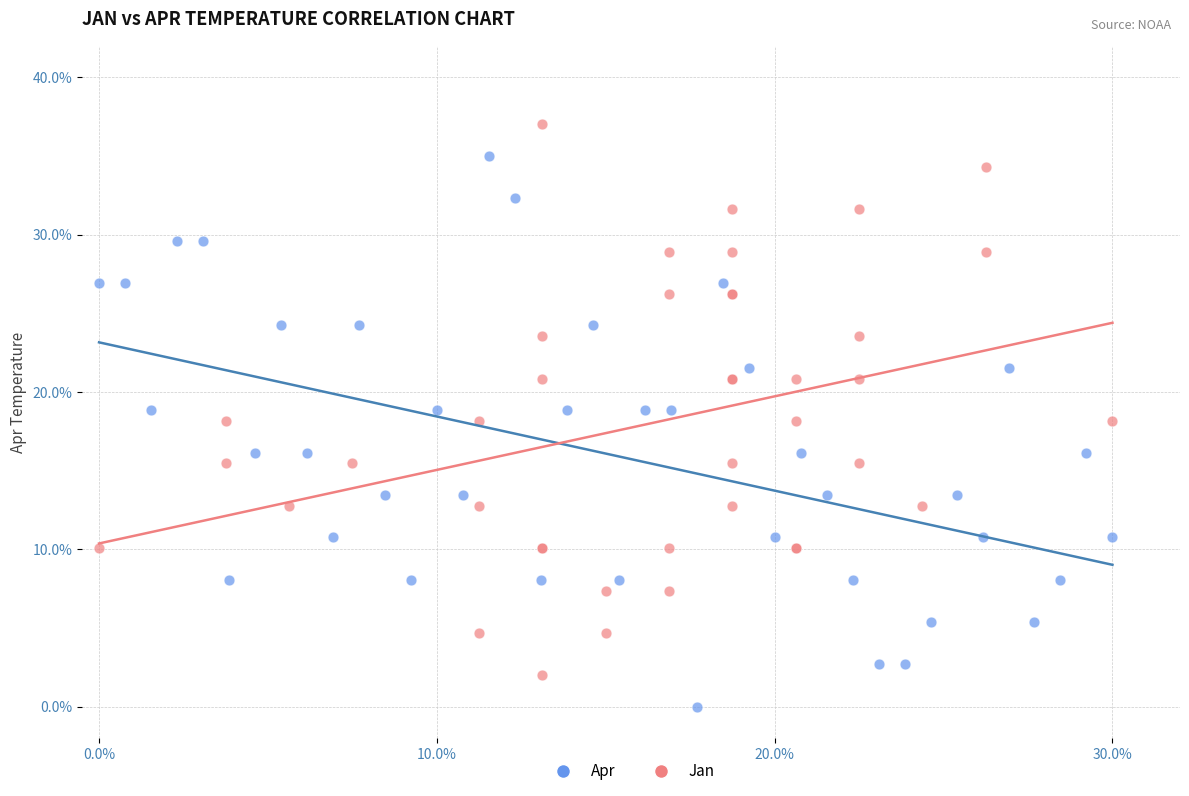

What are all the series names shown in the legend?

Apr, Jan